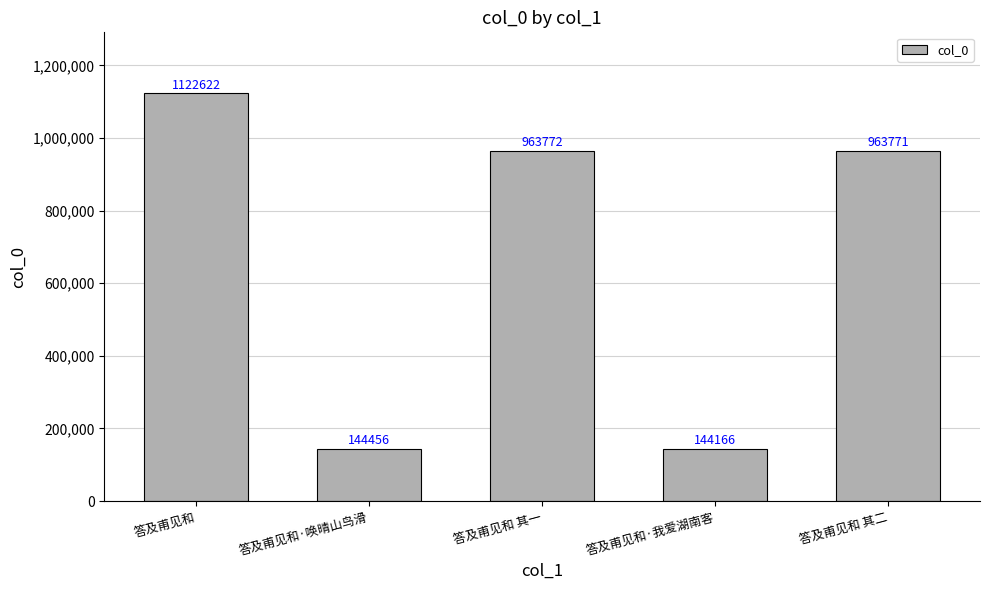

What is the ratio of the value at 答及甫见和 其一 to the value at 答及甫见和·我爱湖南客?

6.7